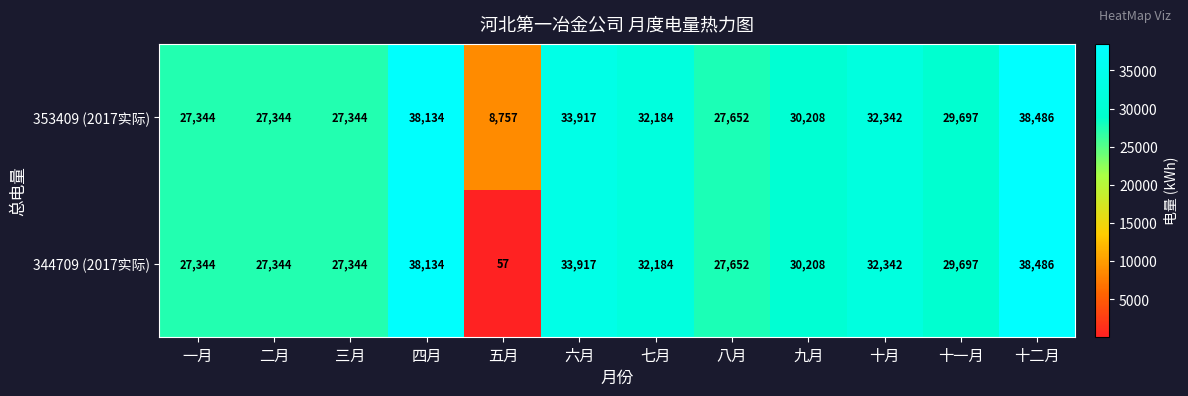

At which category is the sum across all series the highest?

十二月